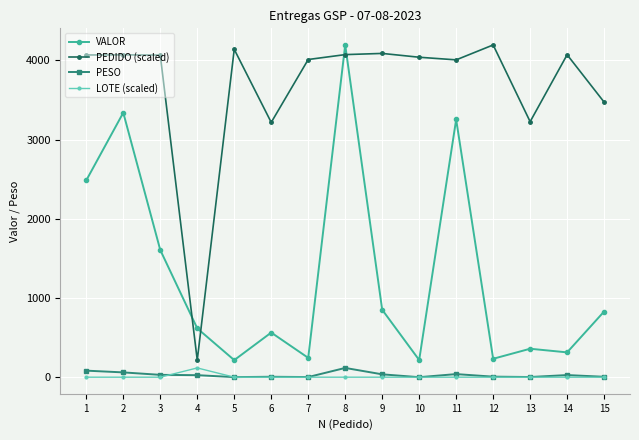

What is the value of the VALOR point at the 15th from the left?

831.8